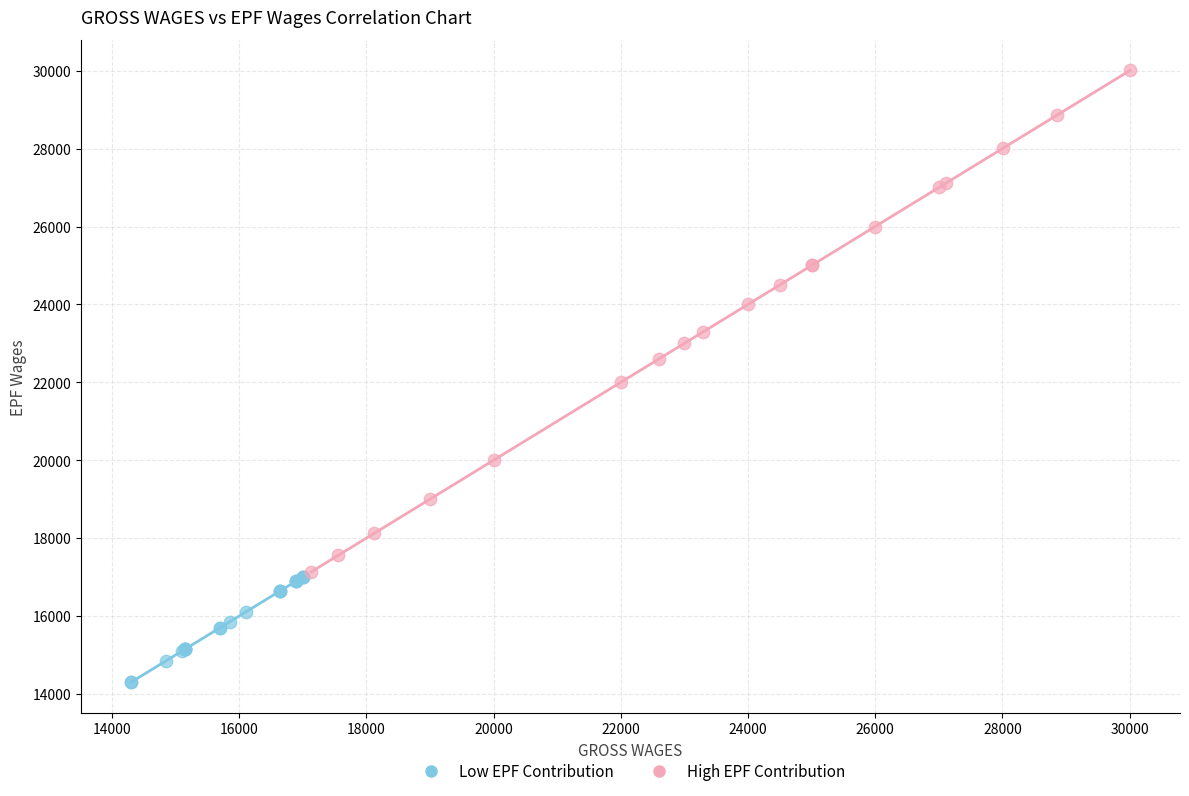

Which series has the widest spread of Y values?

High EPF Contribution